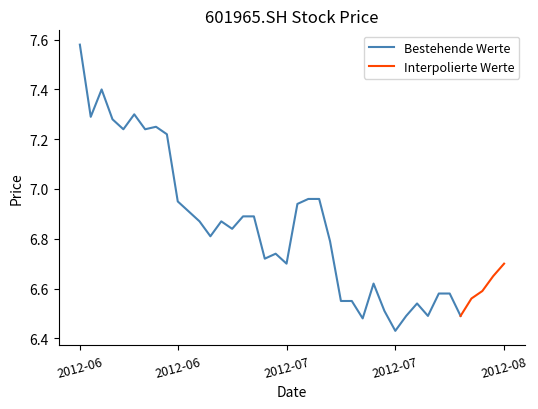

Is this an area chart (filled region under the line)?

No